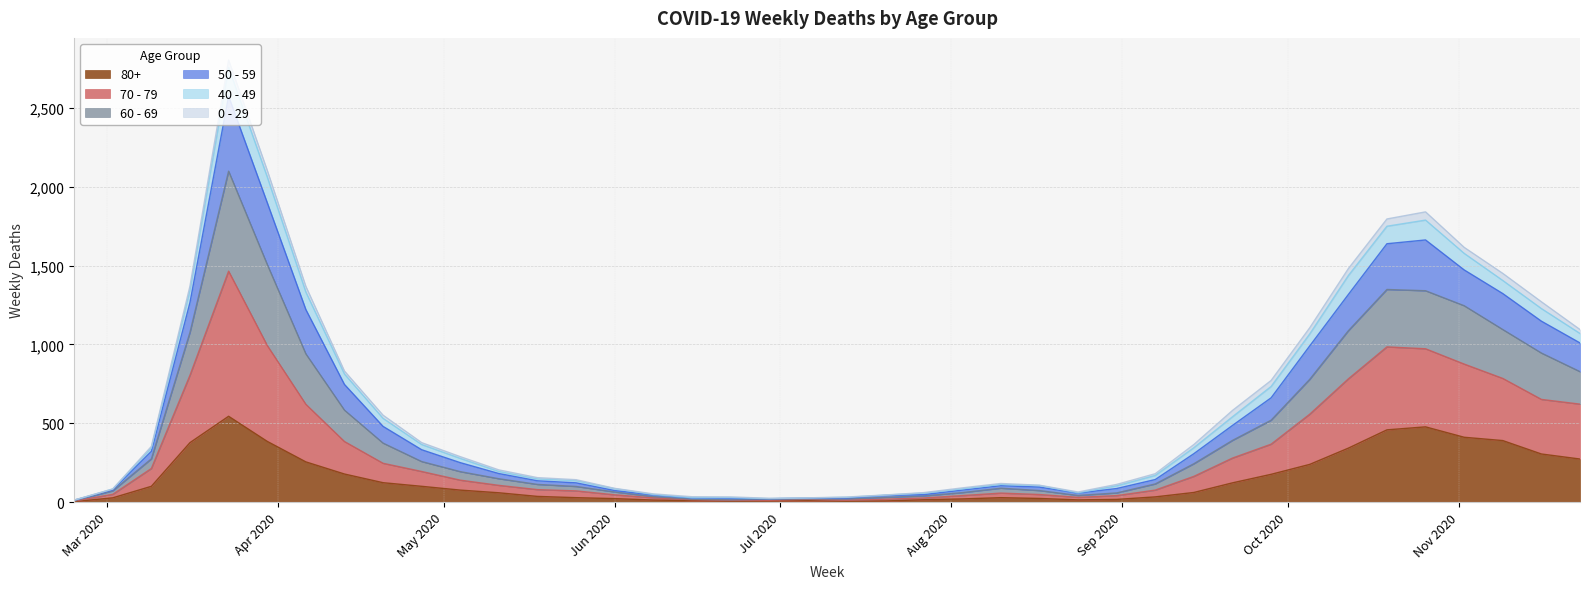

How many values in the 60 - 69 series exceed 277?

19